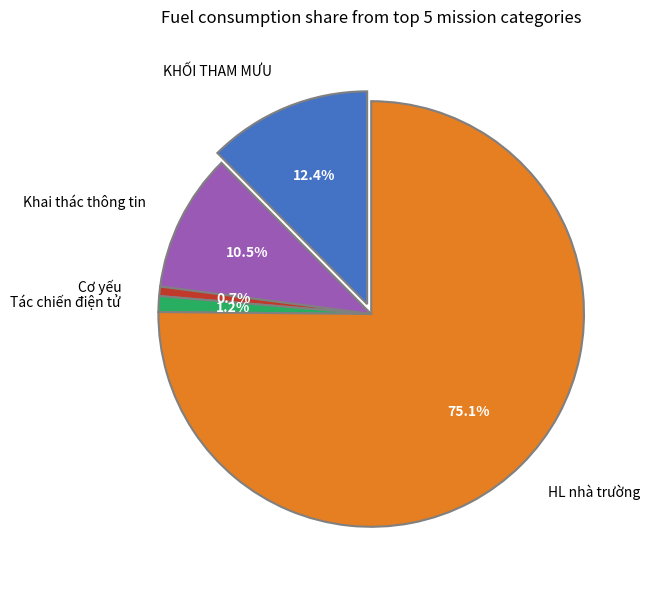

Does Cơ yếu represent more than half of the total?

No